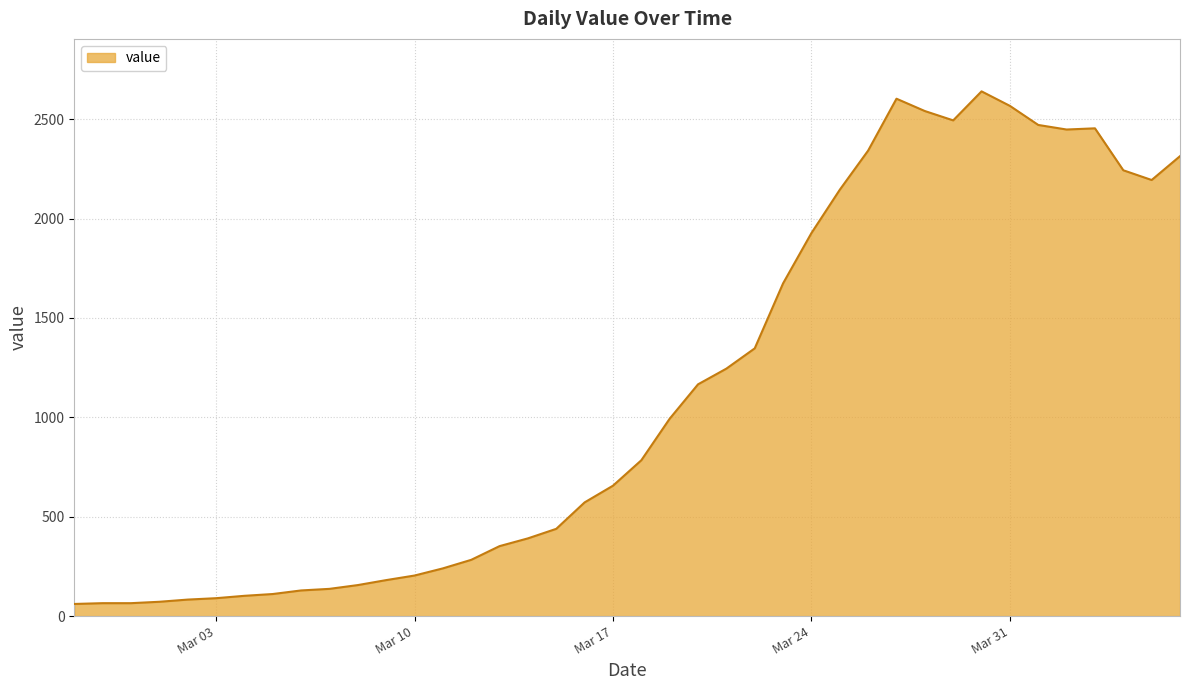

What is the difference between the maximum and minimum values?

2579